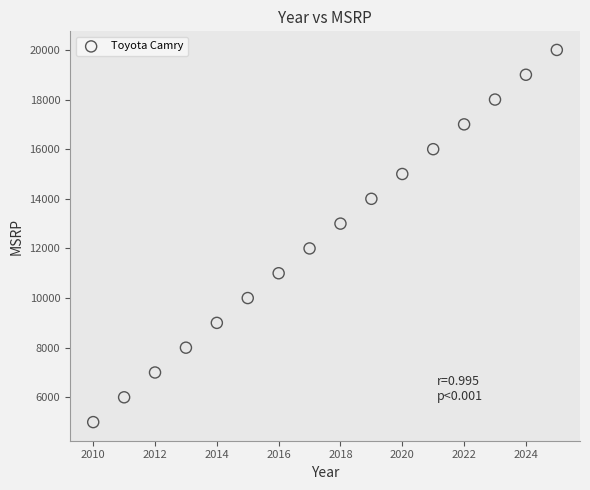

What is the range of X values (max minus min)?

15